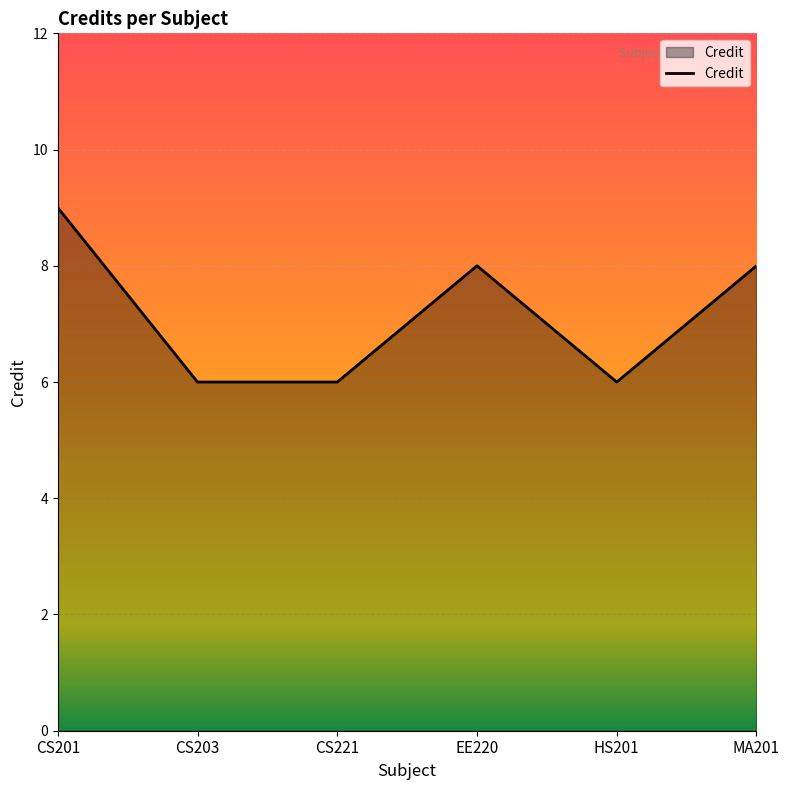

Where is the first local maximum?

EE220